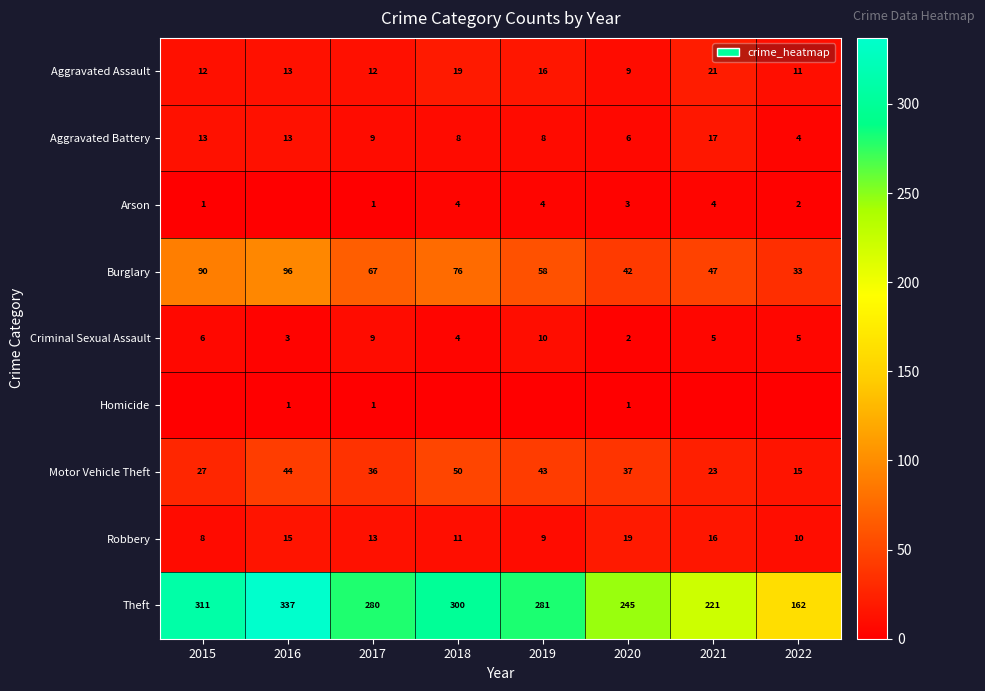

Which label corresponds to the largest value in the chart?

2016